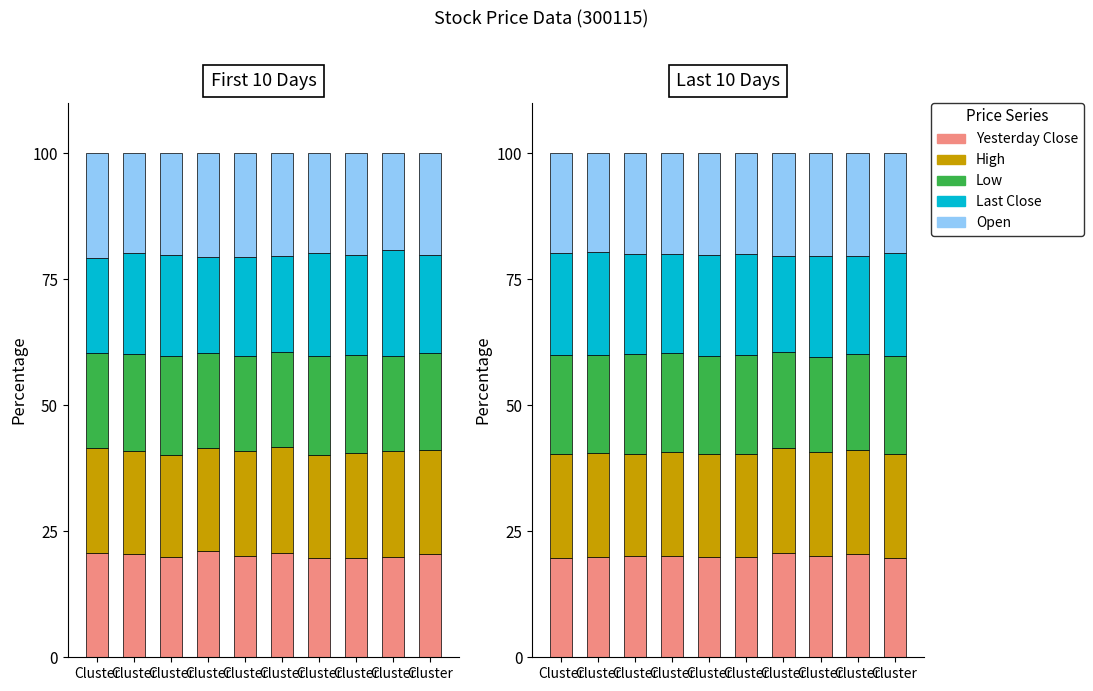

What are all the series names shown in the legend?

Yesterday Close, High, Low, Last Close, Open